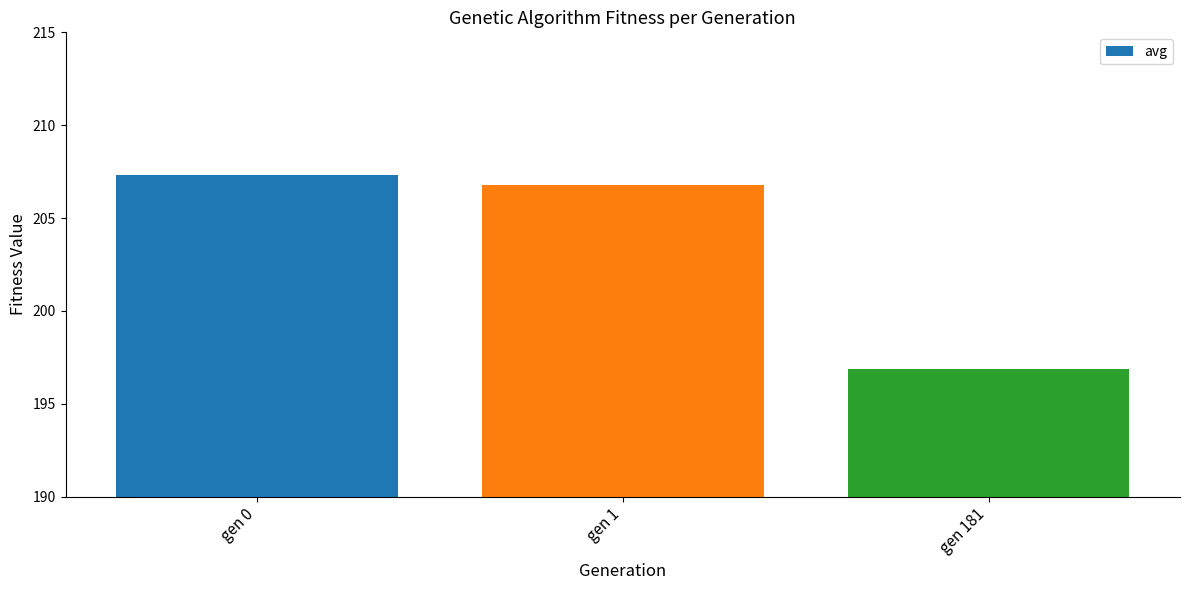

How many data points does each series have?

3